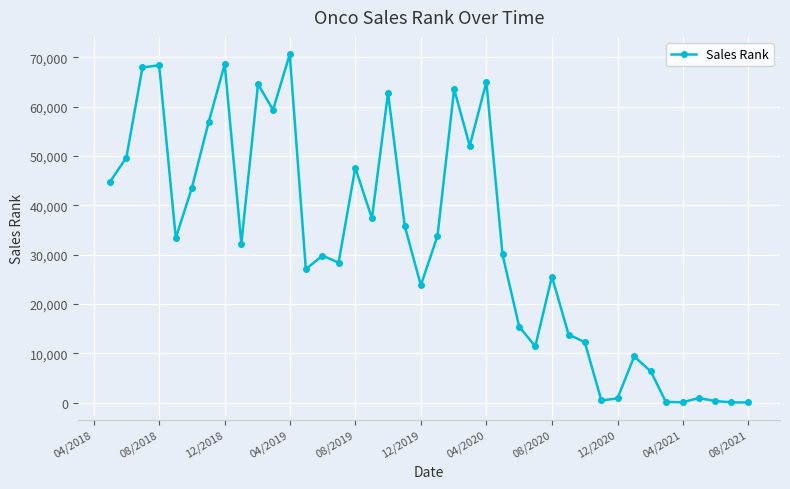

What is the value of the 34th point from the left?

6338.0